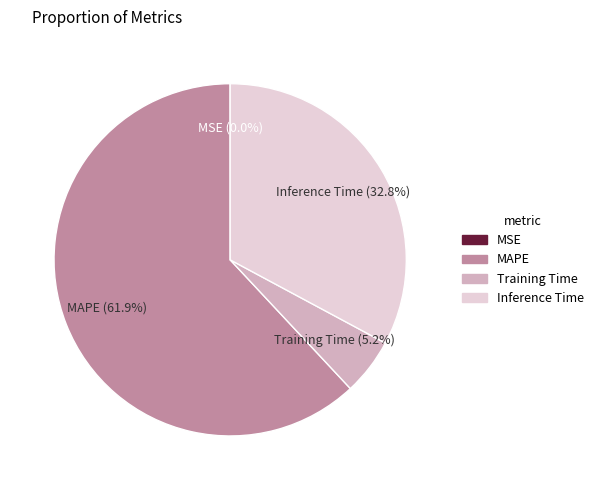

How much of the chart is everything except Inference Time?

67.2%